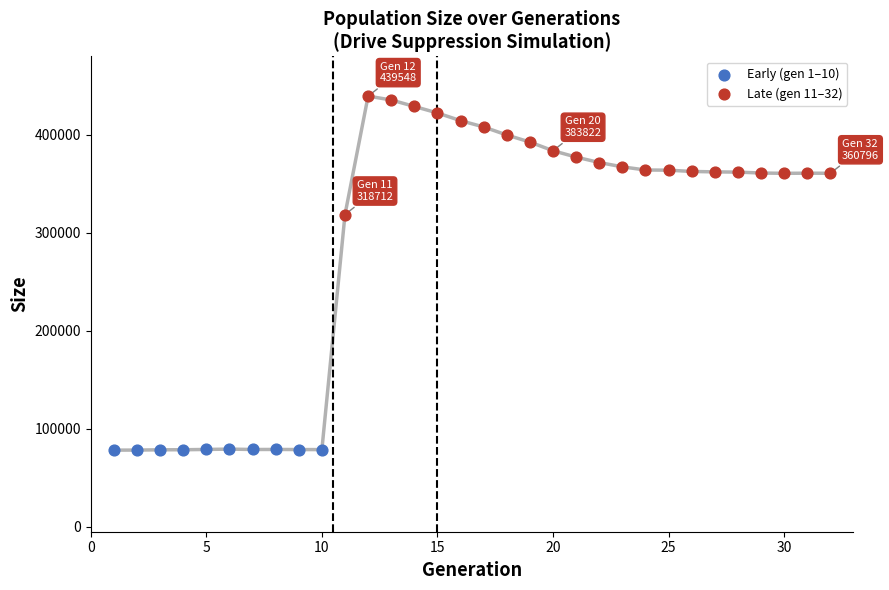

Which series reaches the minimum Y coordinate?

Early (gen 1–10)